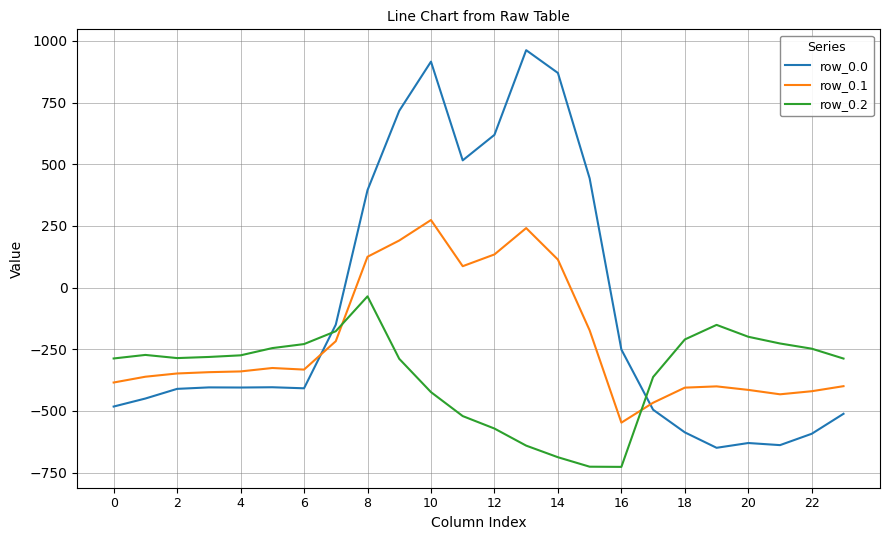

Which series has the largest total across all categories?

row_0.0